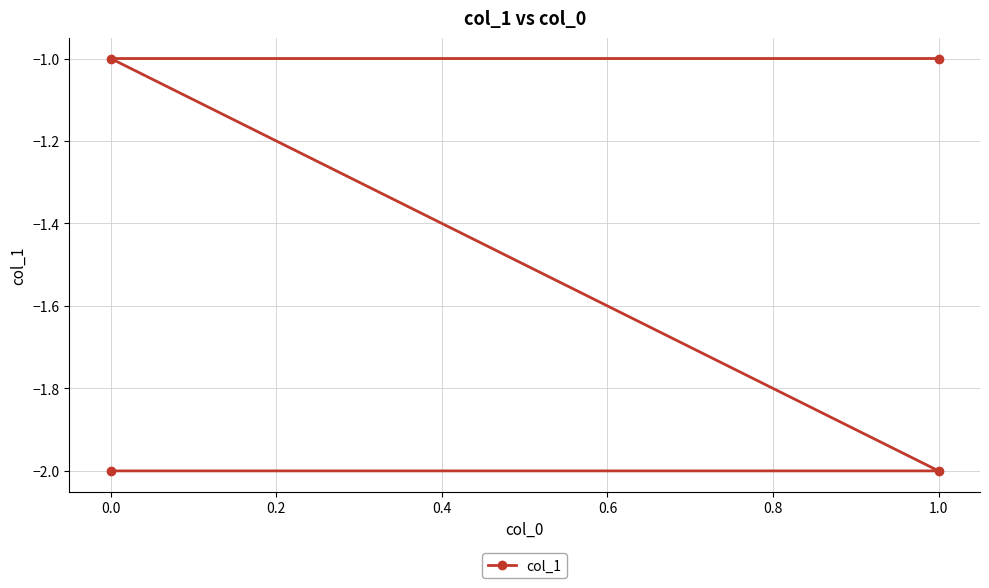

Count the values in the range -2 to -1.

4